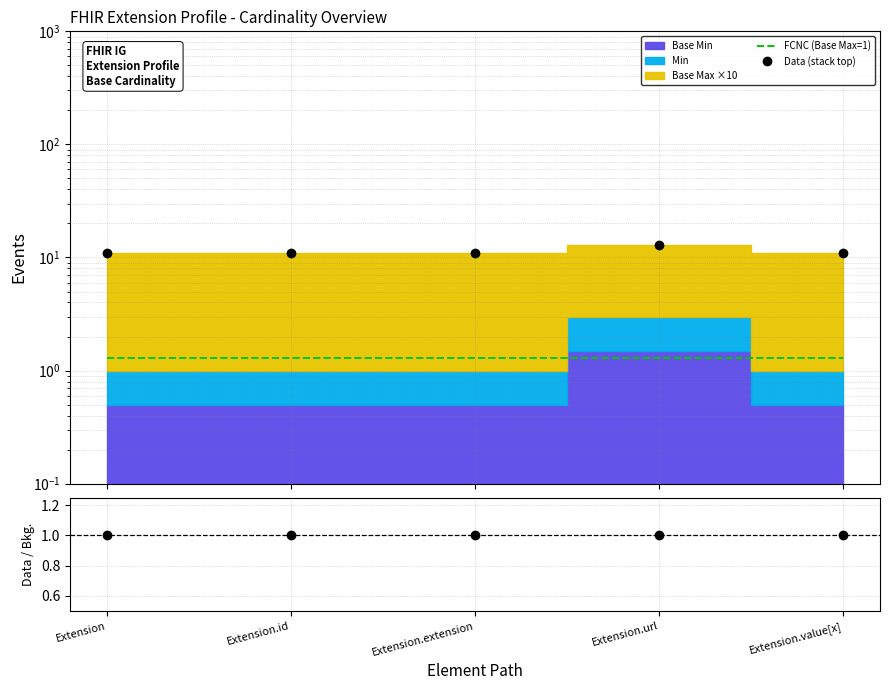

Where is Data / Bkg. nearest to the value 1?

Extension